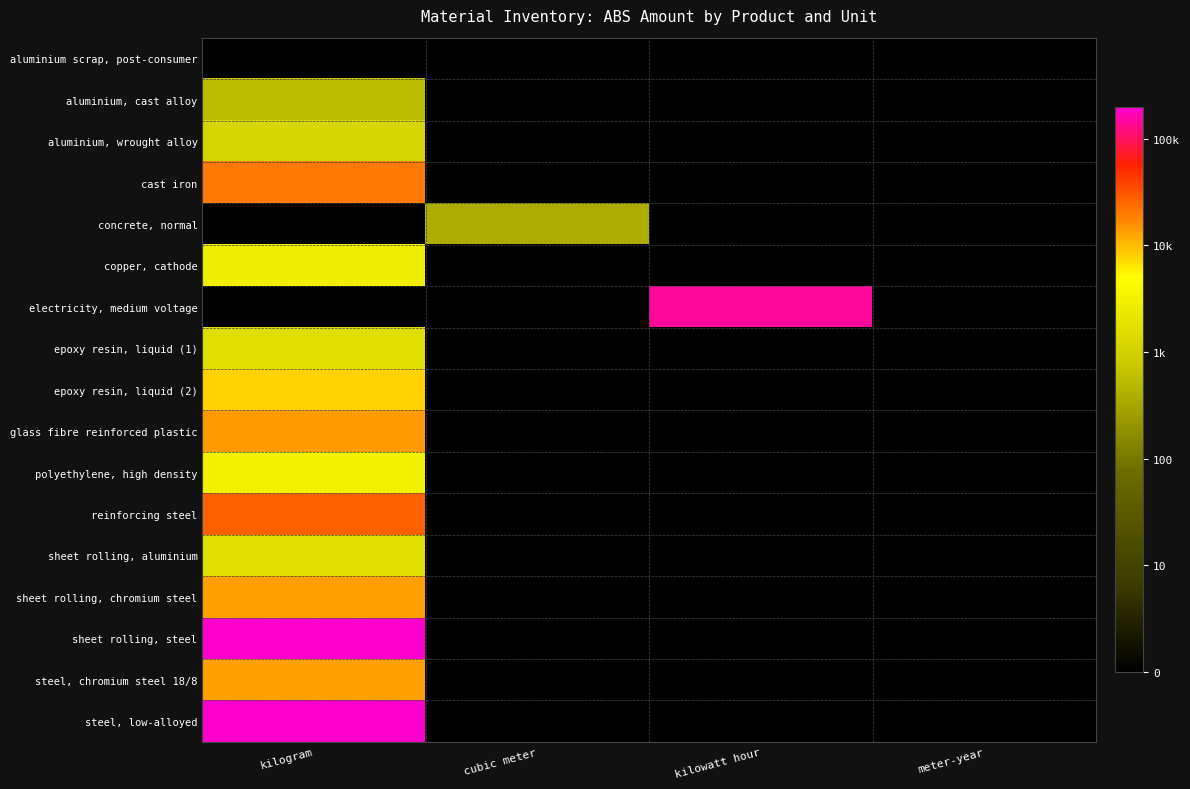

At kilowatt hour, list the series in order from smallest to largest.

aluminium scrap, post-consumer, aluminium, cast alloy, aluminium, wrought alloy, cast iron, concrete, normal, copper, cathode, epoxy resin, liquid (1), epoxy resin, liquid (2), glass fibre reinforced plastic, polyethylene, high density, reinforcing steel, sheet rolling, aluminium, sheet rolling, chromium steel, sheet rolling, steel, steel, chromium steel 18/8, steel, low-alloyed, electricity, medium voltage